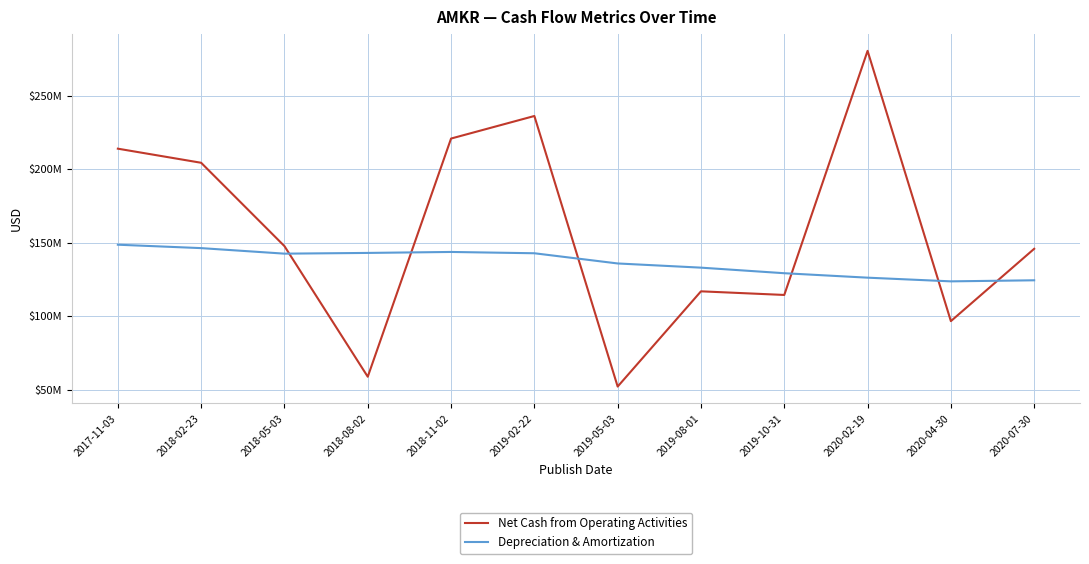

True or false: Net Cash from Operating Activities and Depreciation & Amortization intersect in this chart.

True